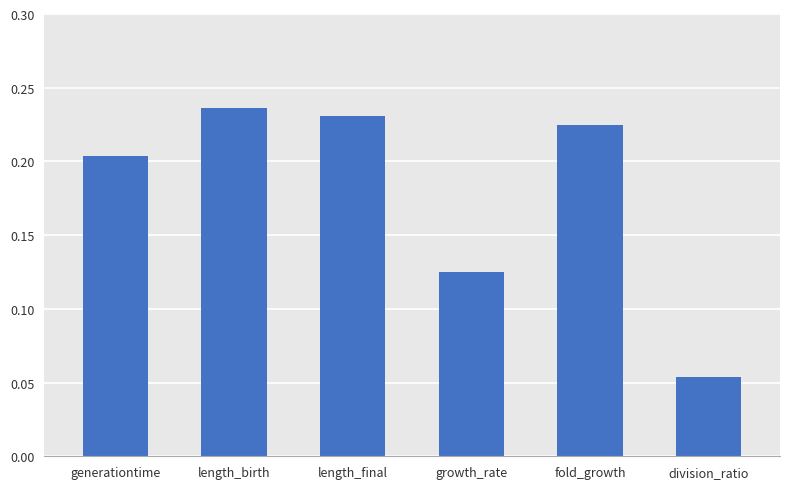

True or false: the data shows 0.1 at length_birth.

False